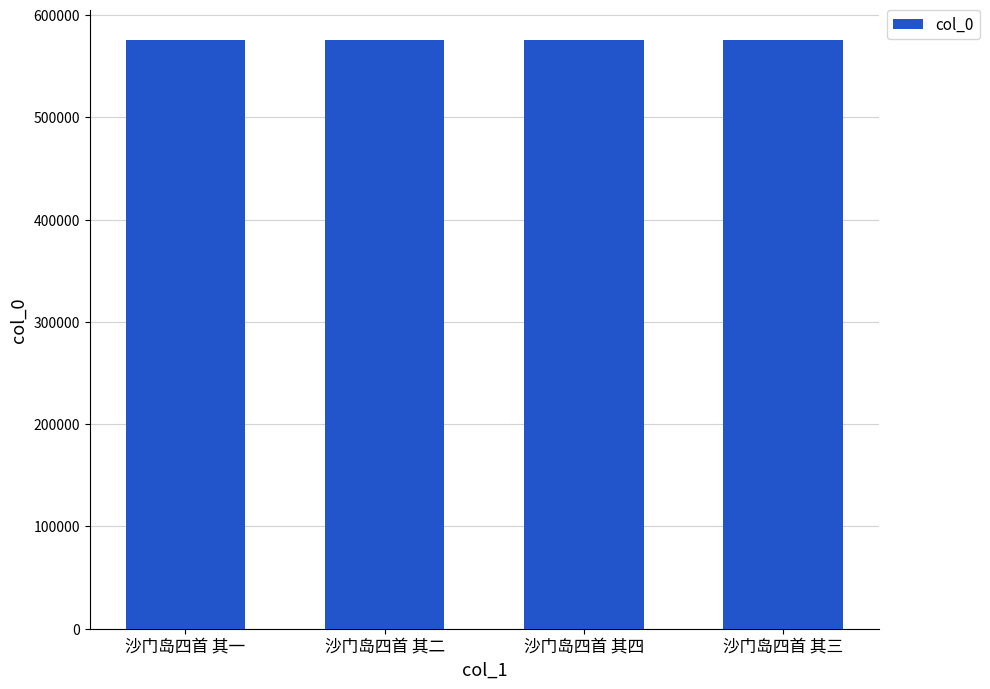

What is the greatest value displayed?

576122